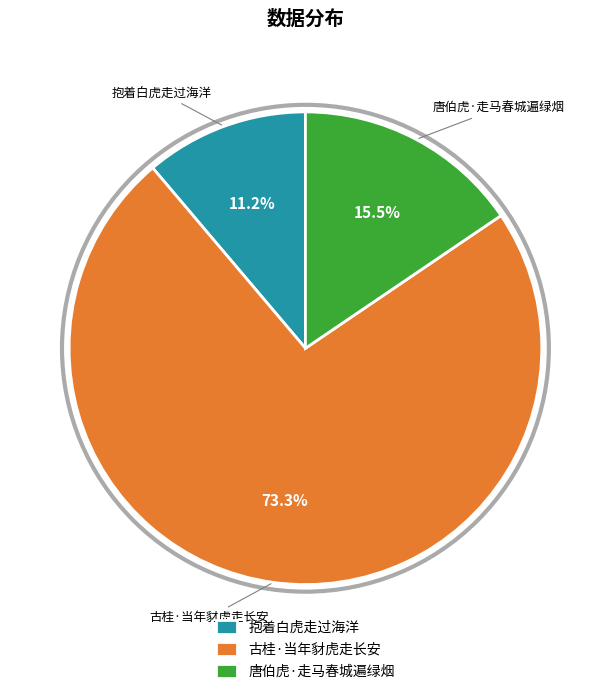

To the nearest percent, what is the difference between the largest and smallest slice percentages?

62%